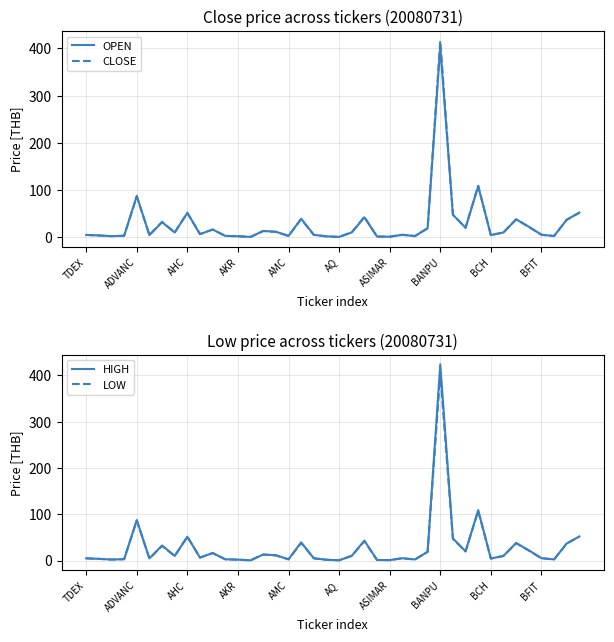

What is the label of the 6th point from the right?

34